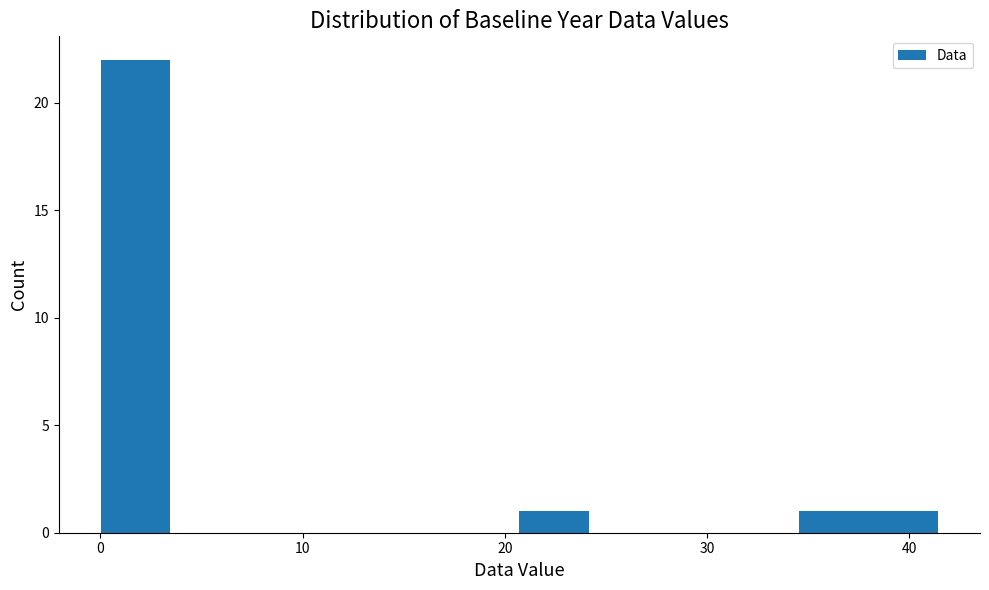

Around what value on the x-axis is the tallest bar? Give the approximate position of its centre, as read against the axis.

2